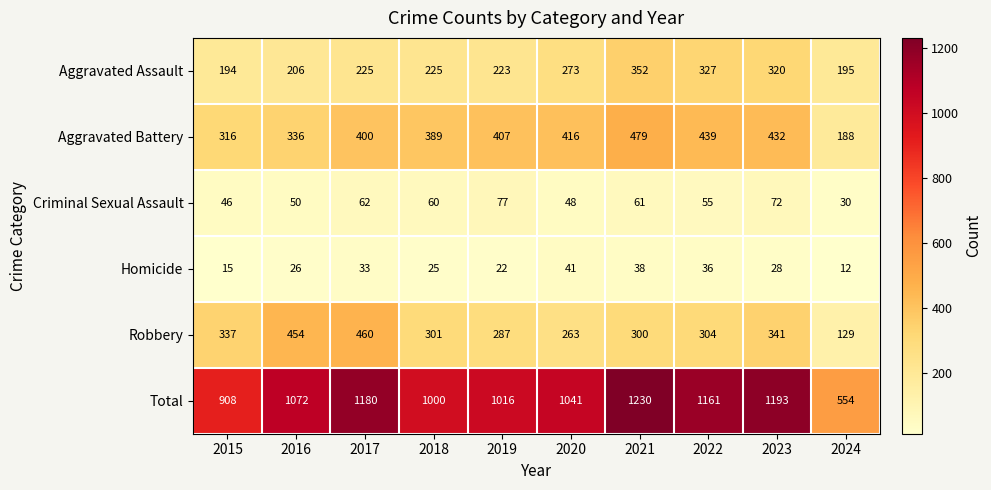

What is the approximate value of Homicide at 2015, to the nearest 5?

15